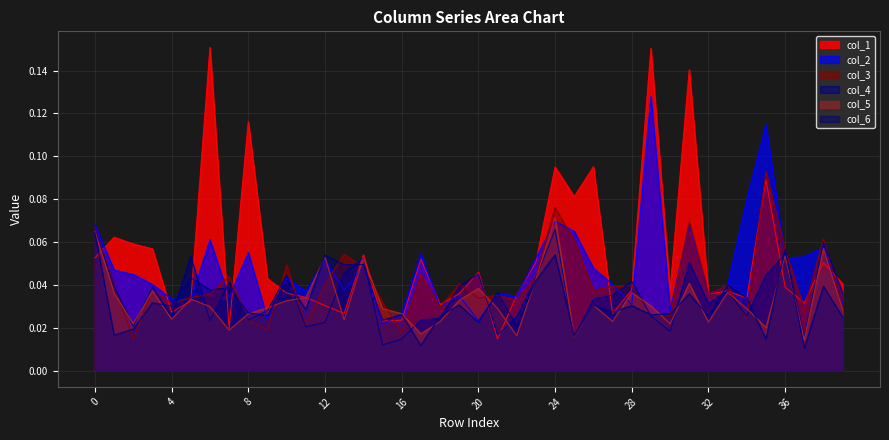

How many lines are shown in the chart?

6